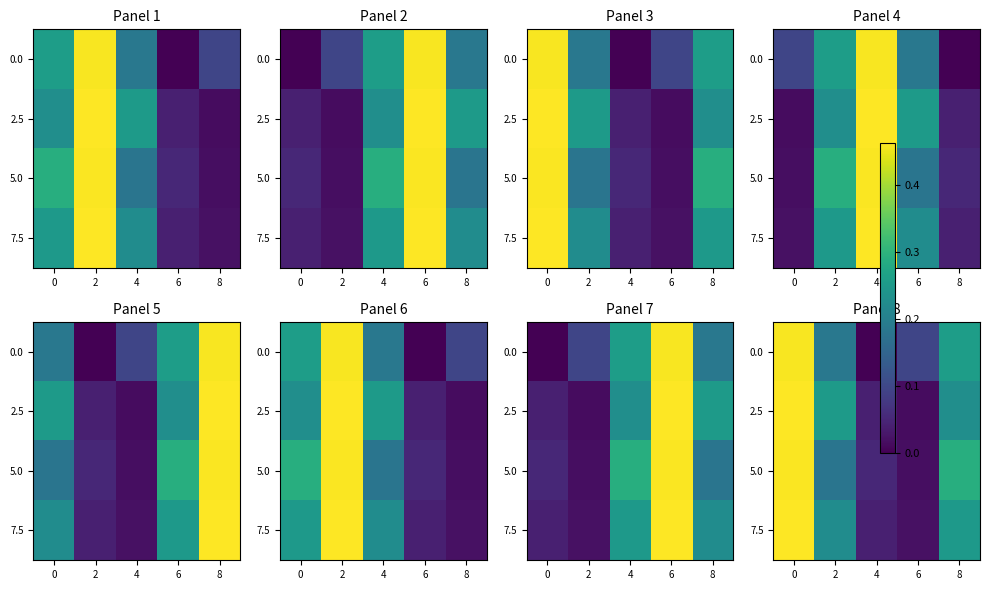

Reading left to right, transcribe all the data shown in this chart.

row_0: 0.5	0.2	0.0	0.1	0.3
row_1: 0.5	0.3	0.0	0.0	0.2
row_2: 0.5	0.2	0.1	0.0	0.3
row_3: 0.5	0.2	0.0	0.0	0.2